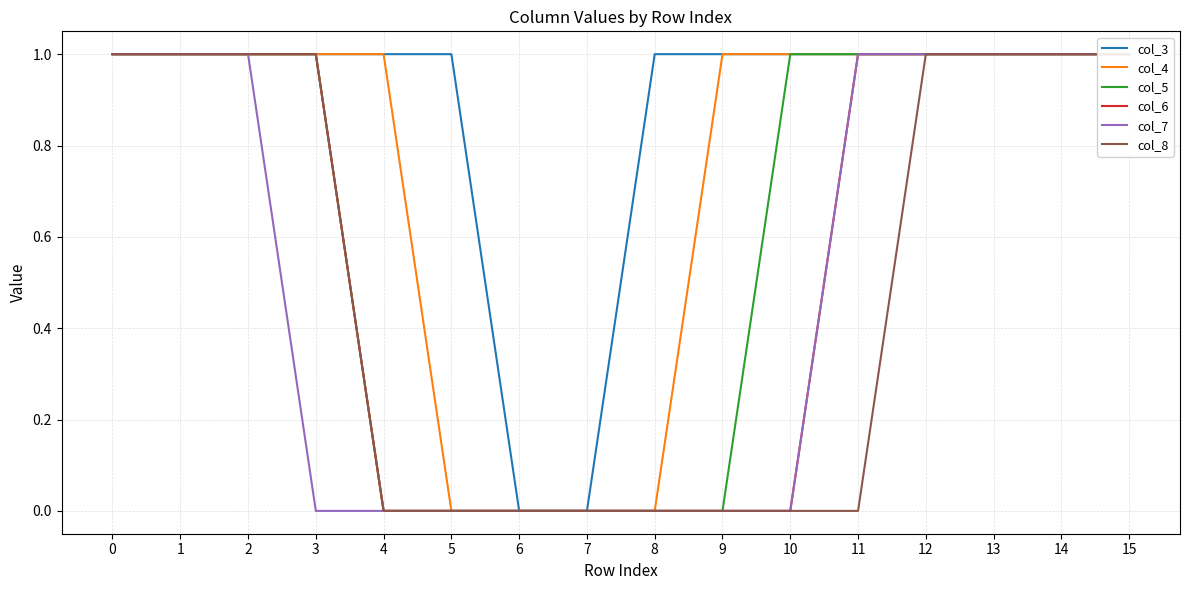

What is the maximum value shown in the chart?

1